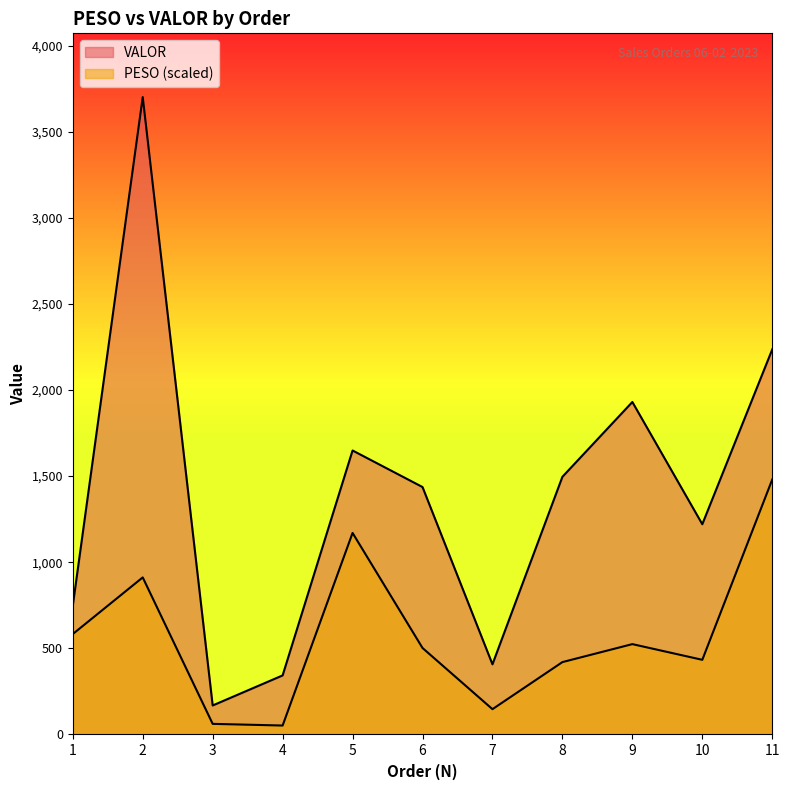

Which series has the largest range (max minus min)?

VALOR